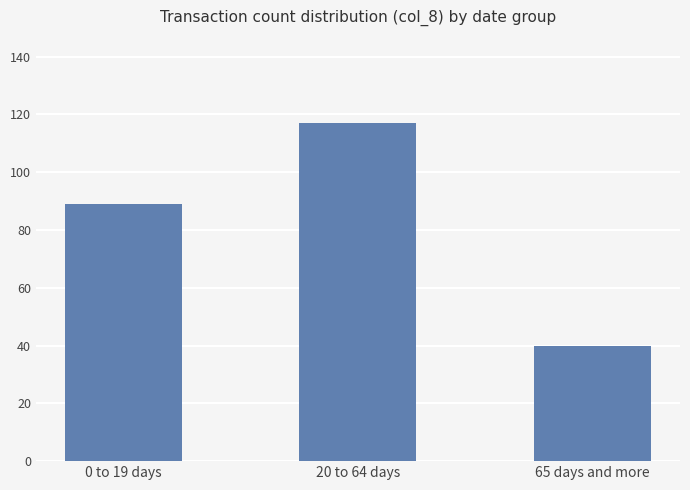

At which label is the value closest to 78?

0 to 19 days